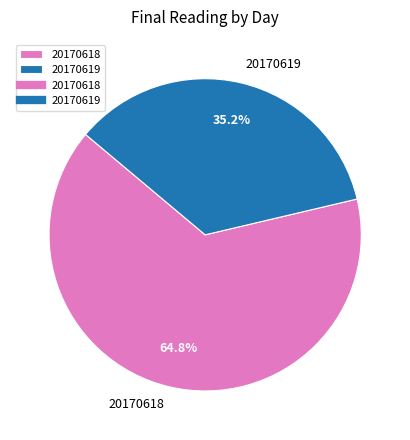

What is the ratio of the value at 20170619 to the value at 20170618?

0.5